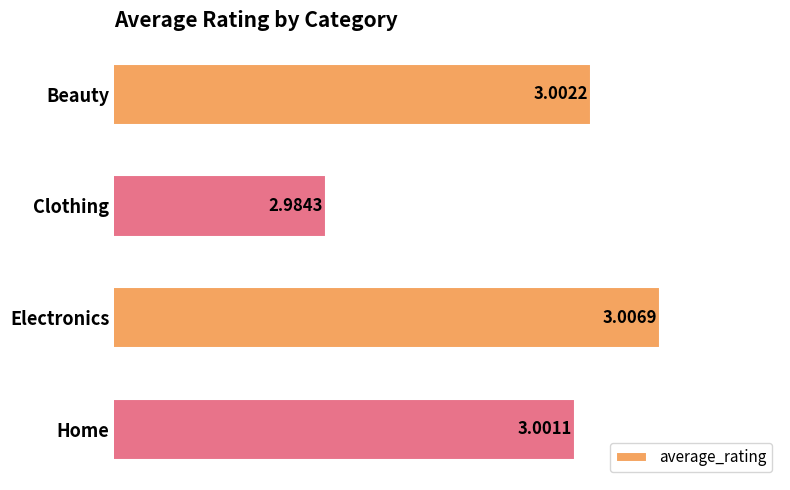

Which label corresponds to the largest value in the chart?

Electronics